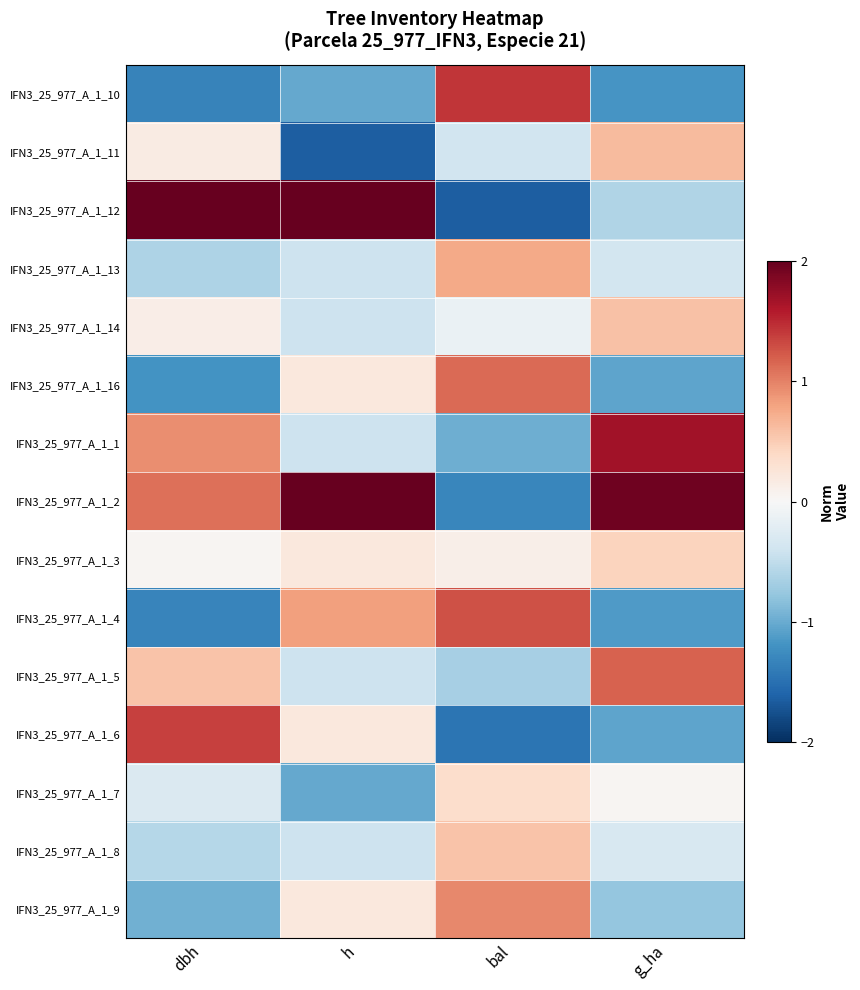

At which category is the sum across all series the highest?

g_ha